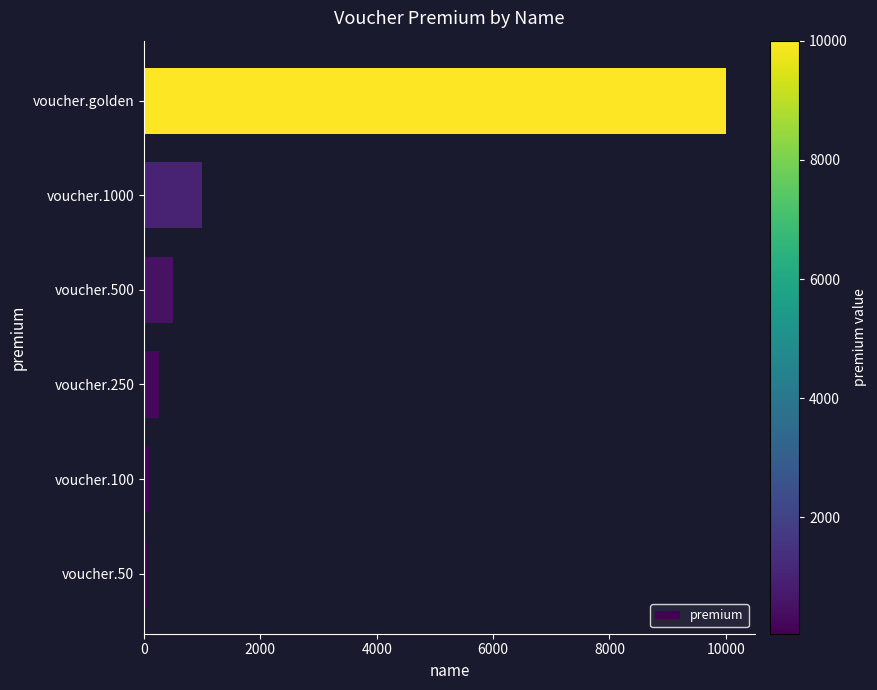

Reading bottom to top, transcribe all the data shown in this chart.

50	100	250	500	1000	10000